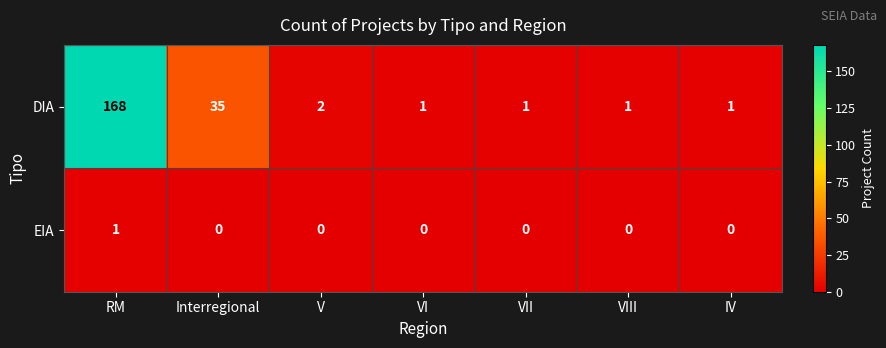

True or false: EIA has a value of 0 at VI.

True